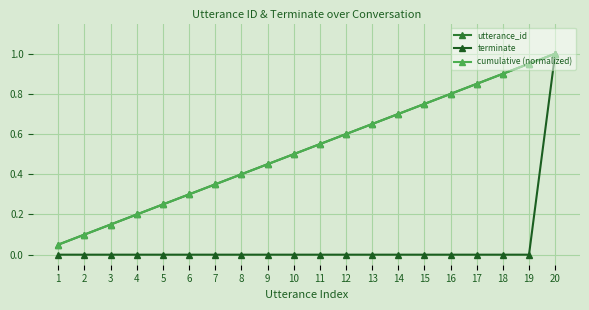

What is the difference between the cumulative (normalized) values at 5 and 12?

0.3